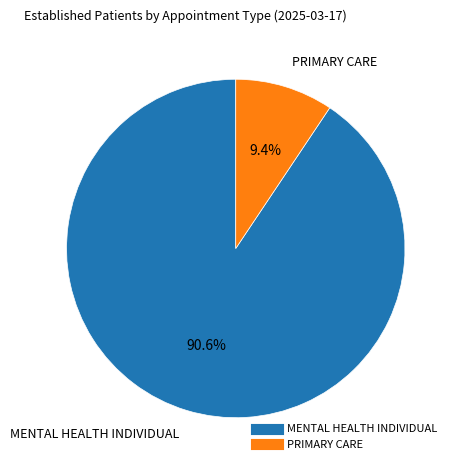

Is it true that PRIMARY CARE is 9% of the pie?

True